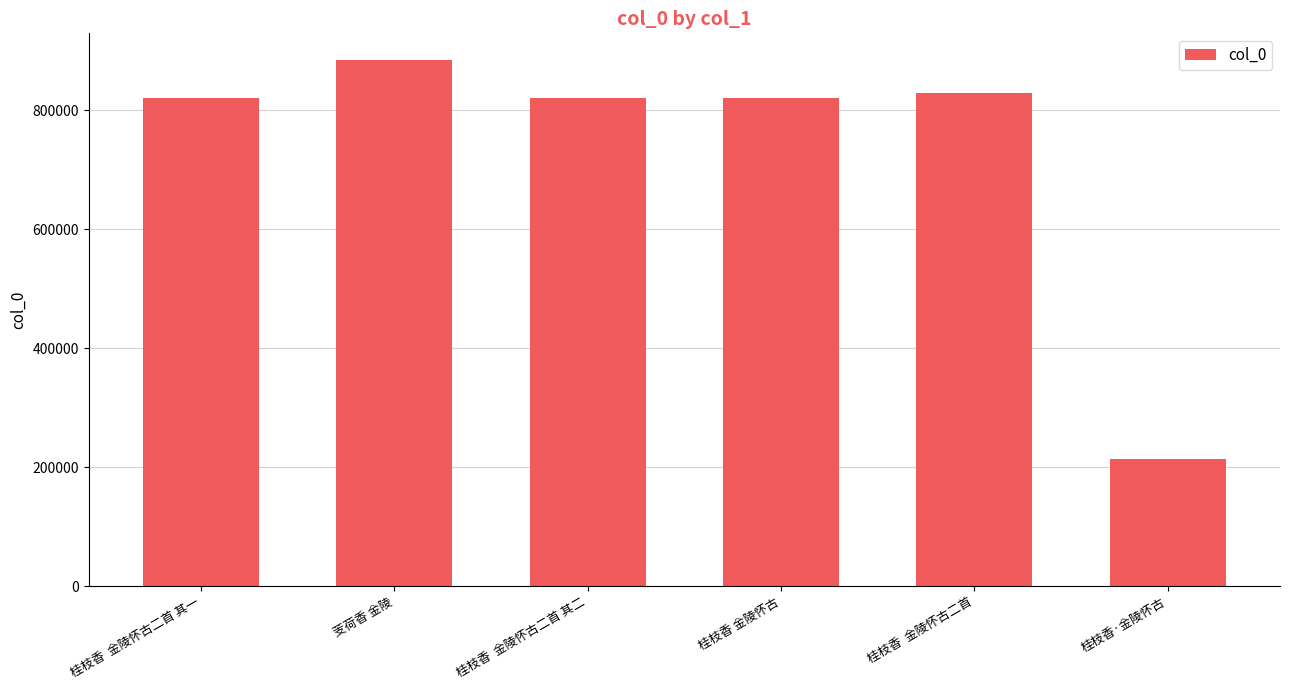

What is the label of the 3rd bar from the left?

桂枝香  金陵怀古二首 其二